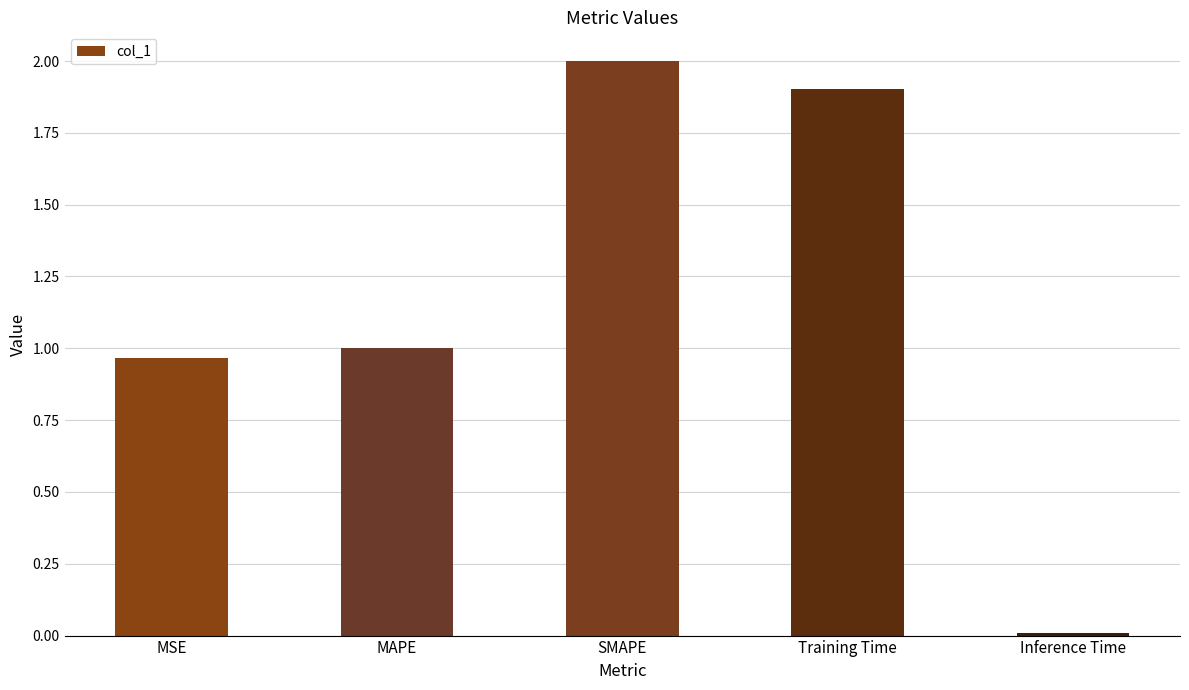

Which label corresponds to the smallest value in the chart?

Inference Time